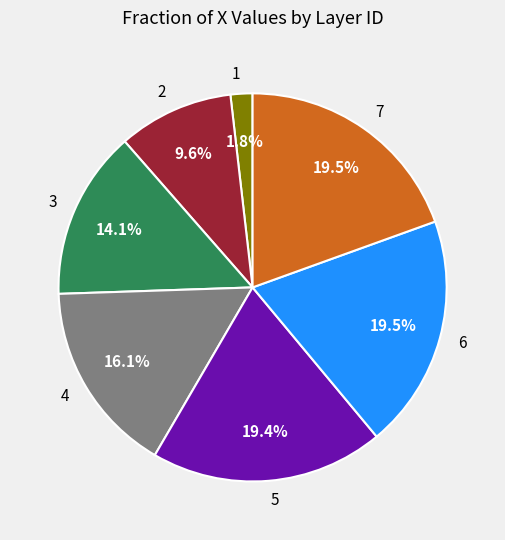

Between 2 and 6, which is larger?

6